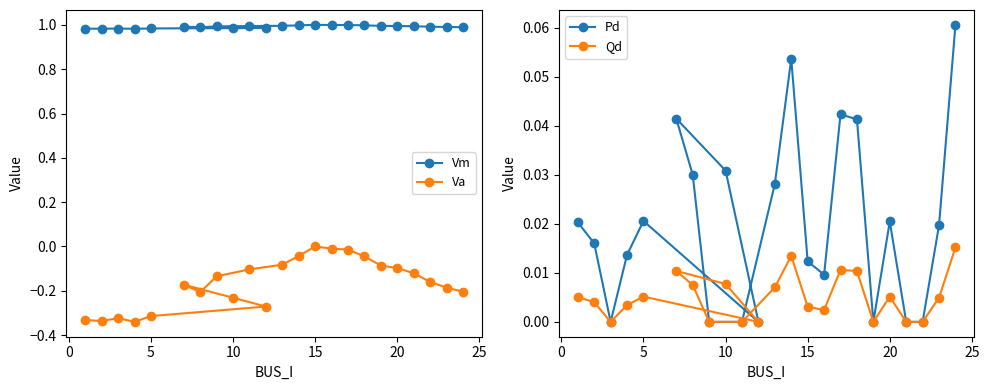

What is the smallest value displayed?

-0.3